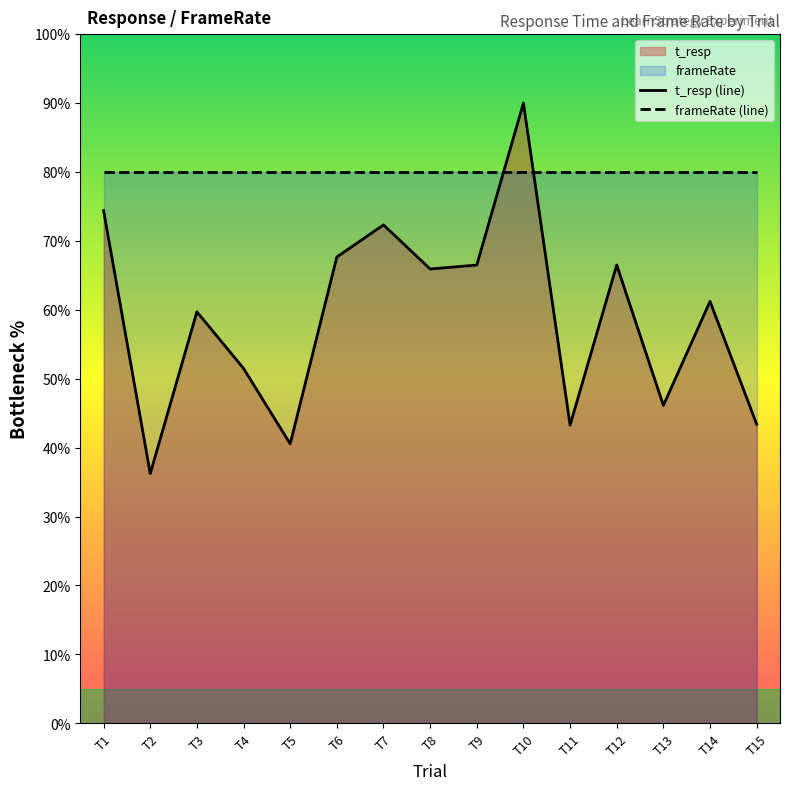

The frameRate (line) series shows 131.1 at T2. True or false?

False